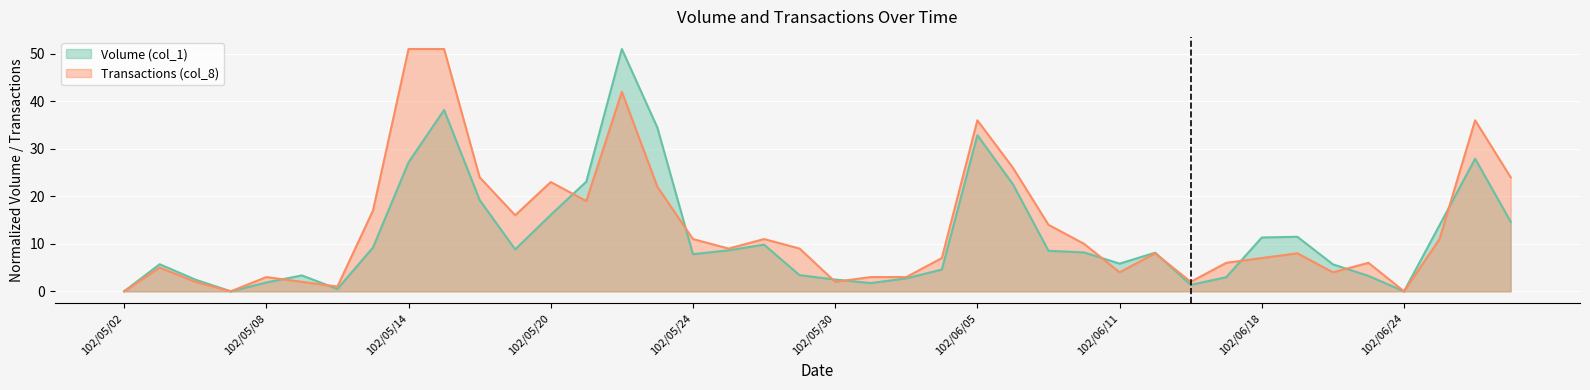

What position from the left is 102/05/21?

14